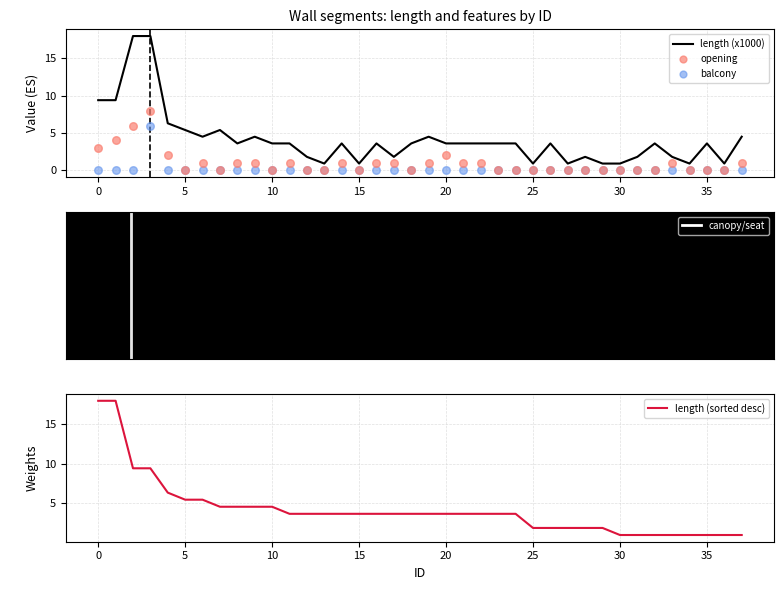

At how many categories does at least one series exceed 11?

4